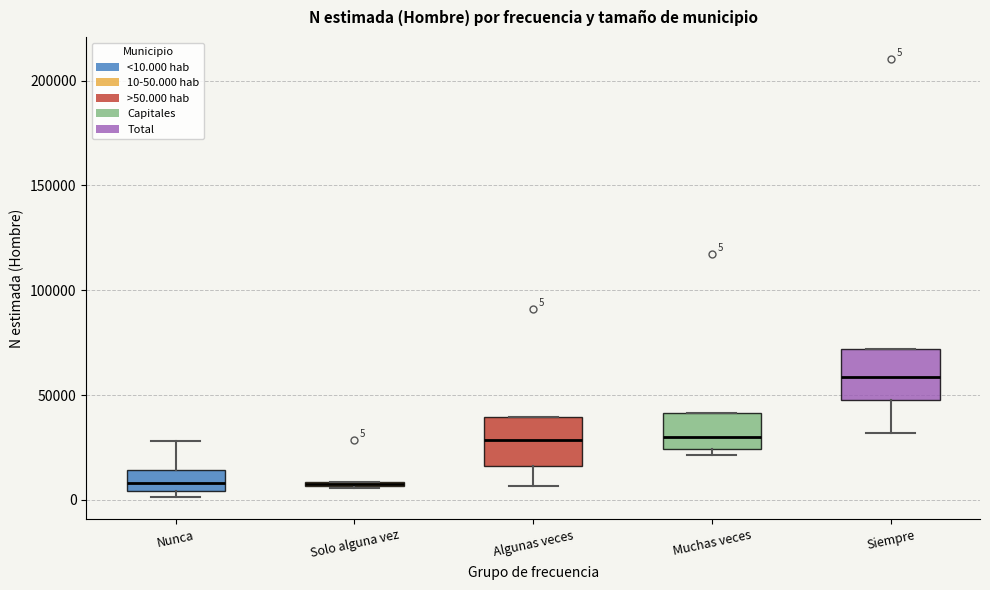

Which box has the highest median line?

Siempre